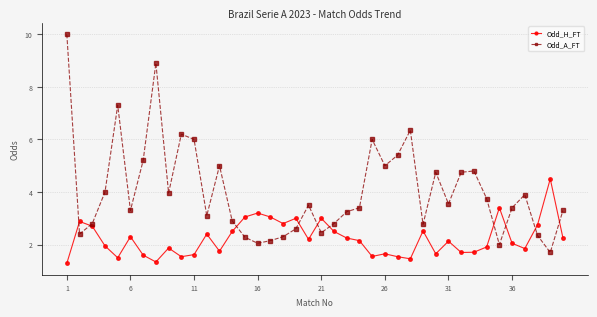

What is the value of the Odd_A_FT point at the 7th from the left?

5.2